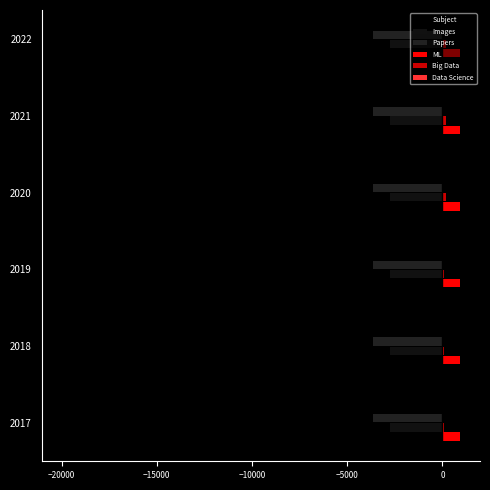

How many distinct data groups are displayed?

6